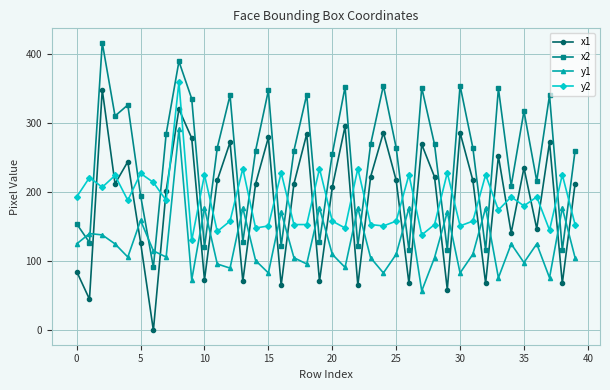

Which series has the largest range (max minus min)?

x1